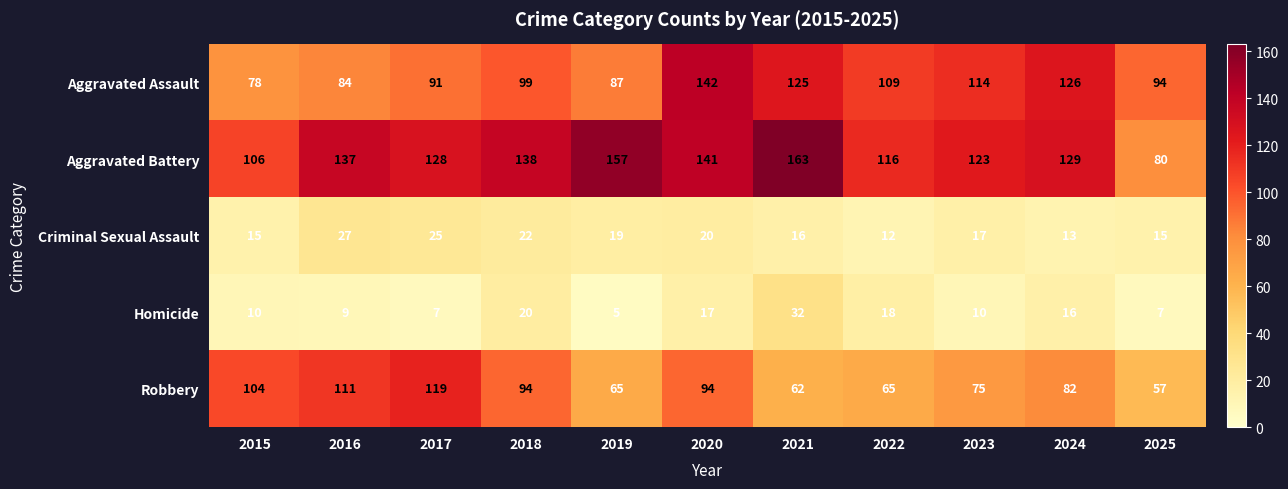

What is the difference between the highest and lowest values at 2020?

125